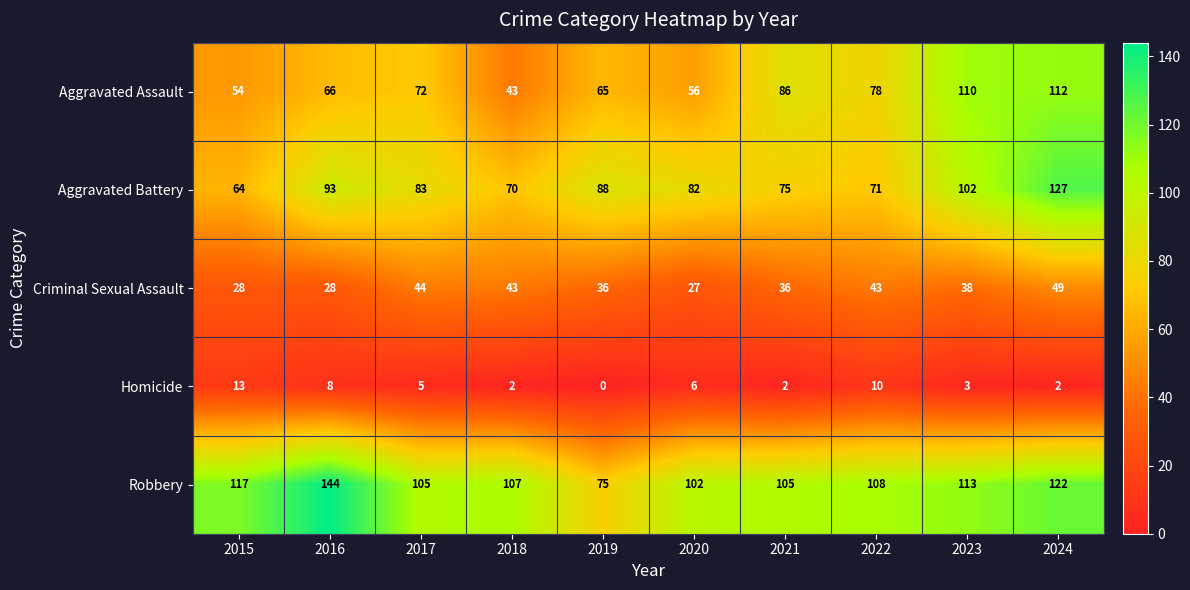

What is the sum of all Homicide values?

51